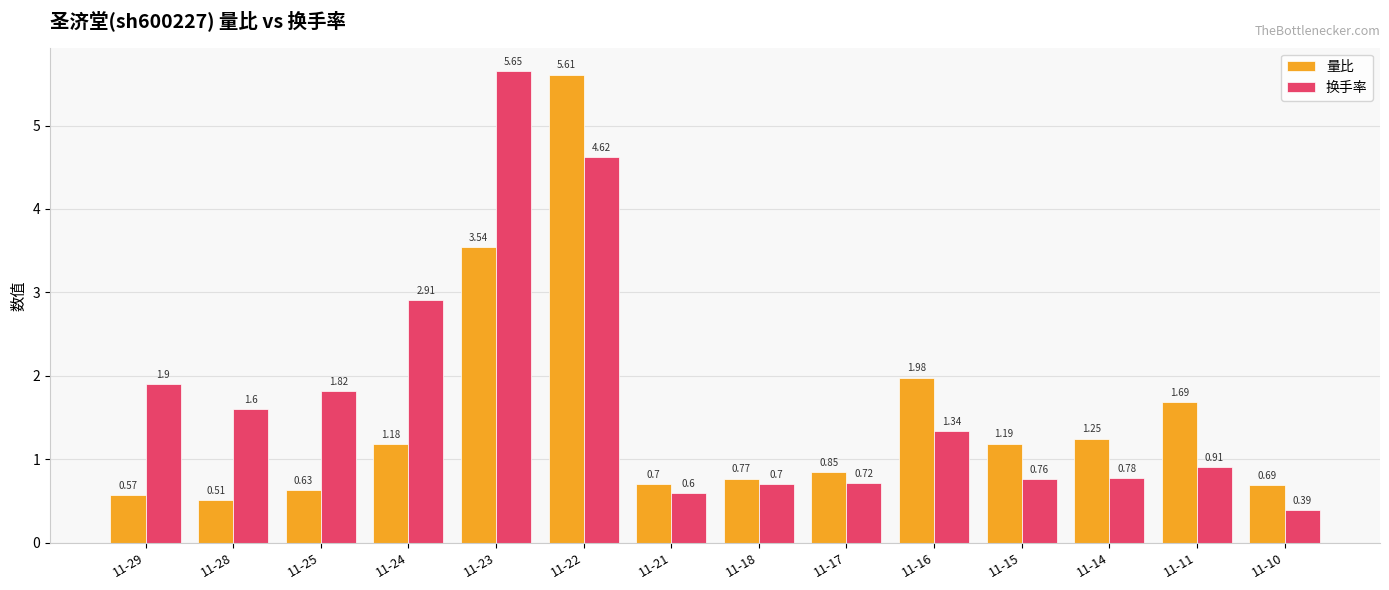

At which label does 换手率 reach its minimum?

11-10